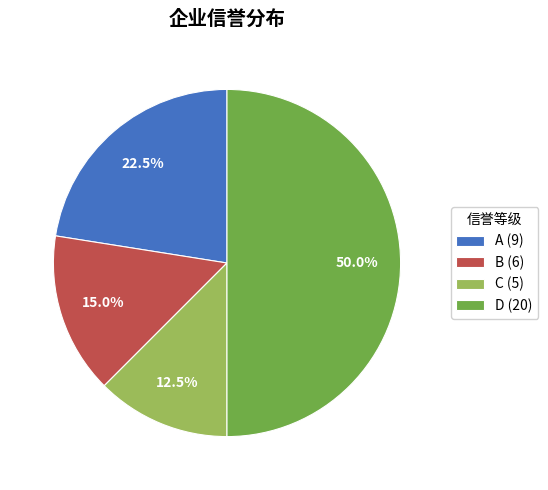

Does A (9) account for over 50% of the chart?

No